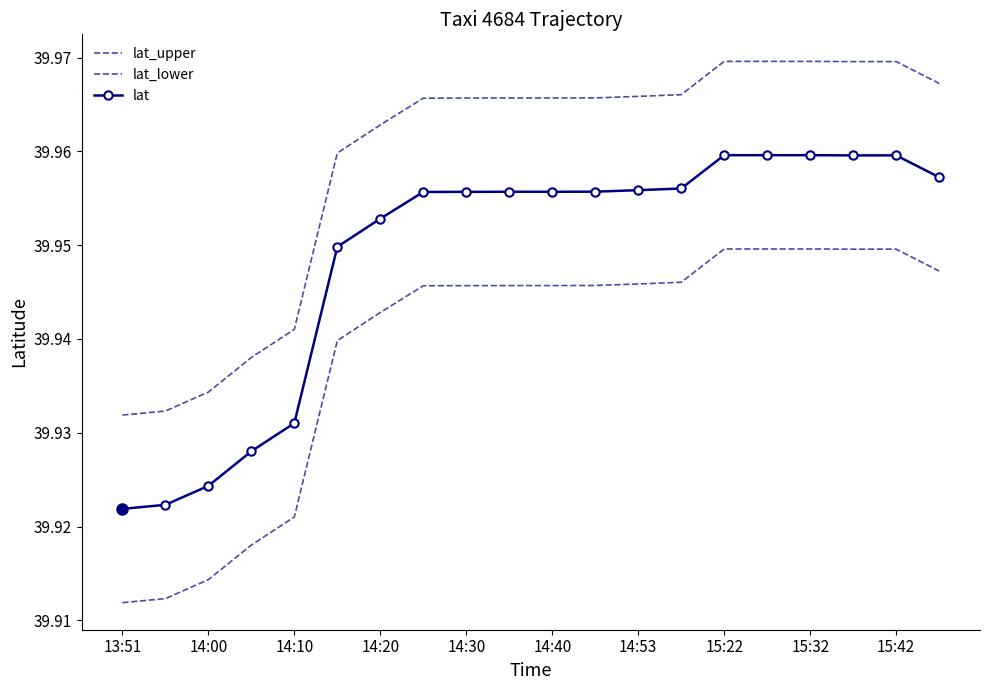

True or false: lat and lat_lower intersect in this chart.

False